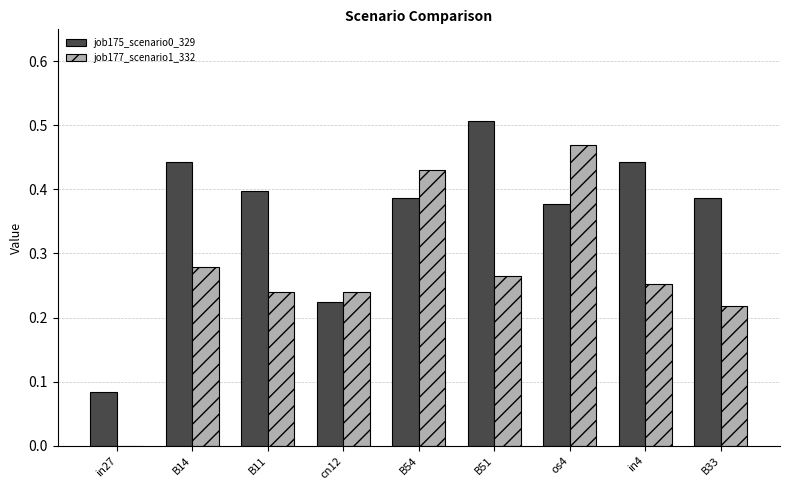

Between cn12 and B54, which series saw the biggest shift?

job177_scenario1_332